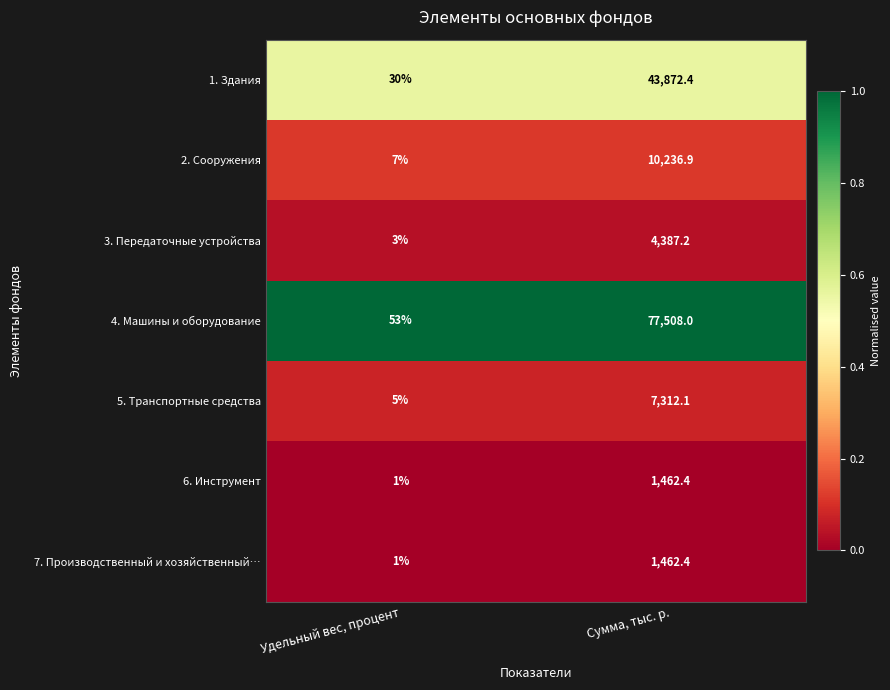

How many data points does each series have?

2